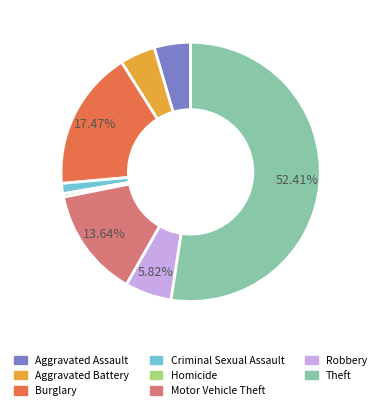

To the nearest percent, what percentage of the pie is Aggravated Battery?

4%